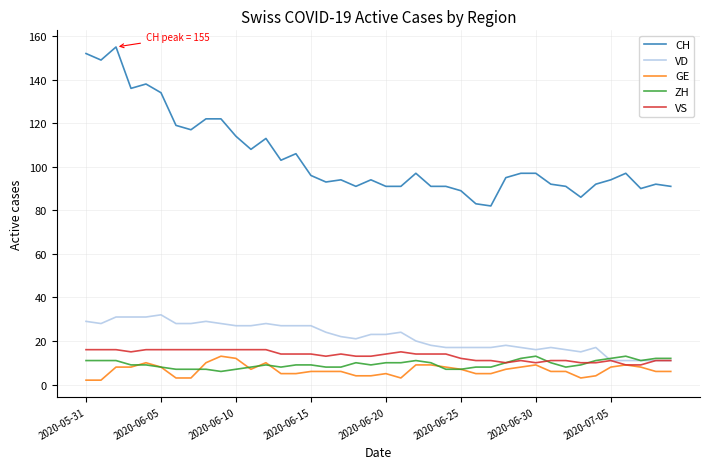

Which series has the widest spread of values?

CH